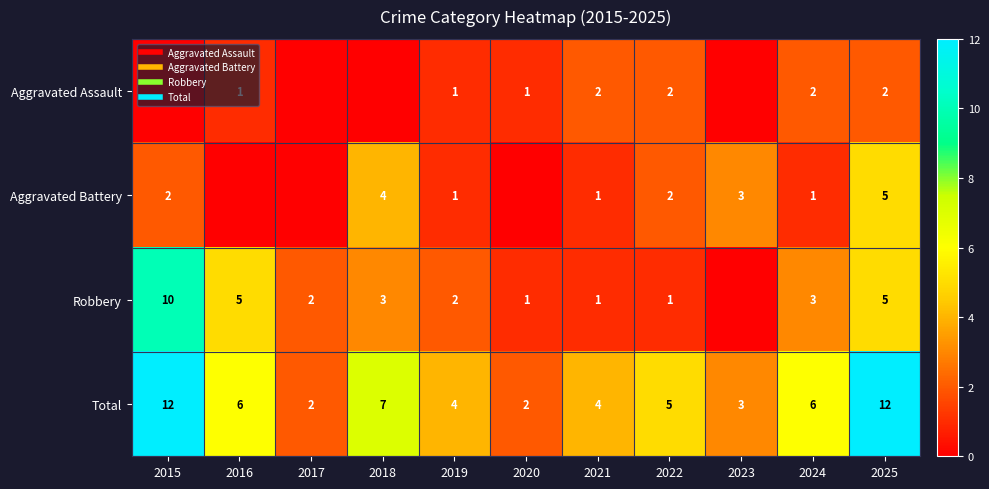

What is the total value across all series at 2022?

10